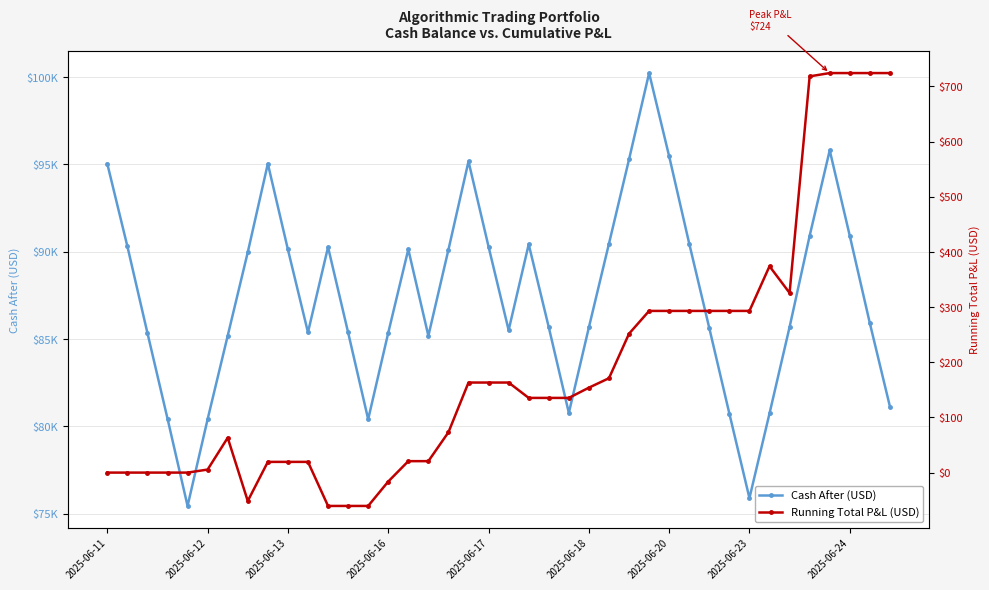

True or false: running_total_pnl and cash_after cross at least once.

False